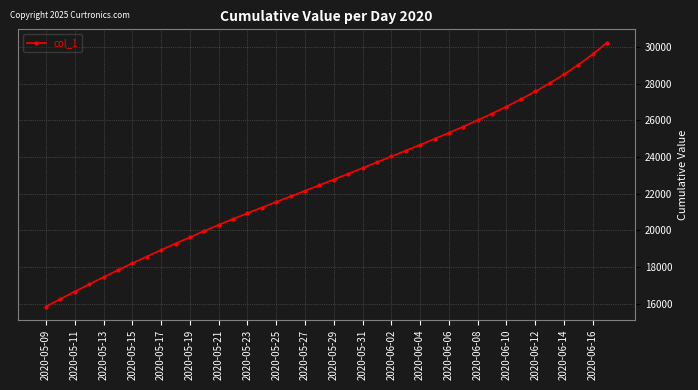

What is the minimum value shown in the chart?

15842.6